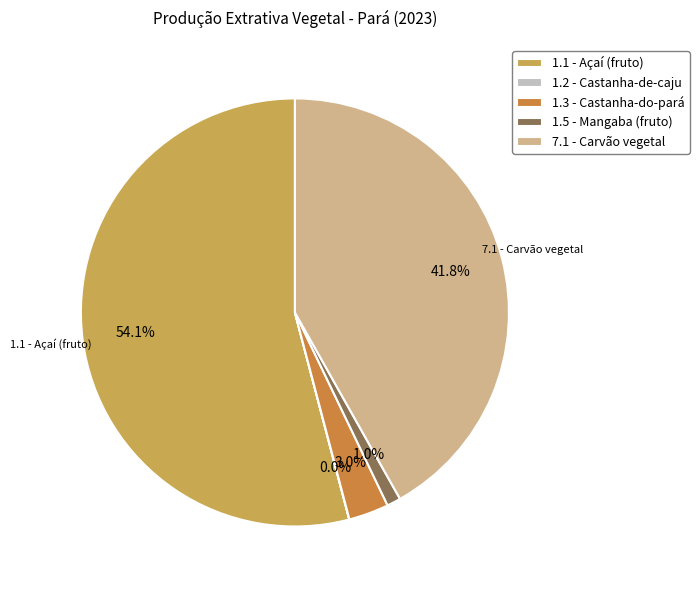

How much of the chart is everything except 7.1 - Carvão vegetal?

58.2%